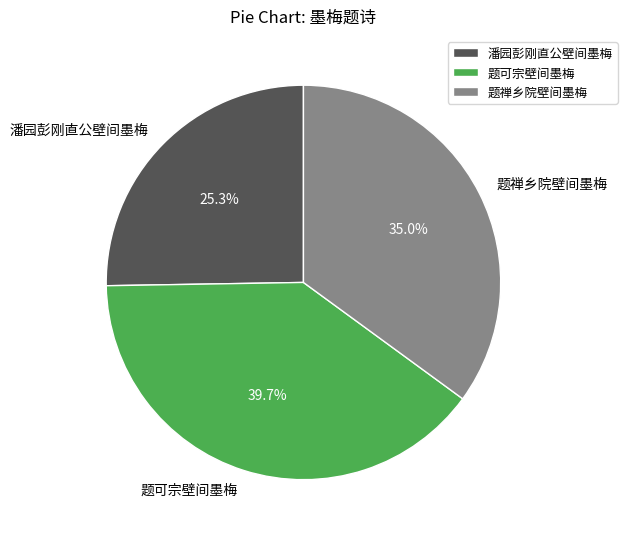

How much of the chart is everything except 题可宗壁间墨梅?

60.3%